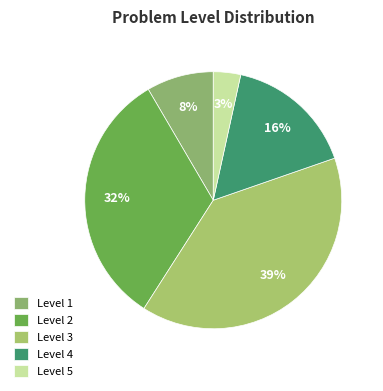

How many slices are in this pie chart?

5